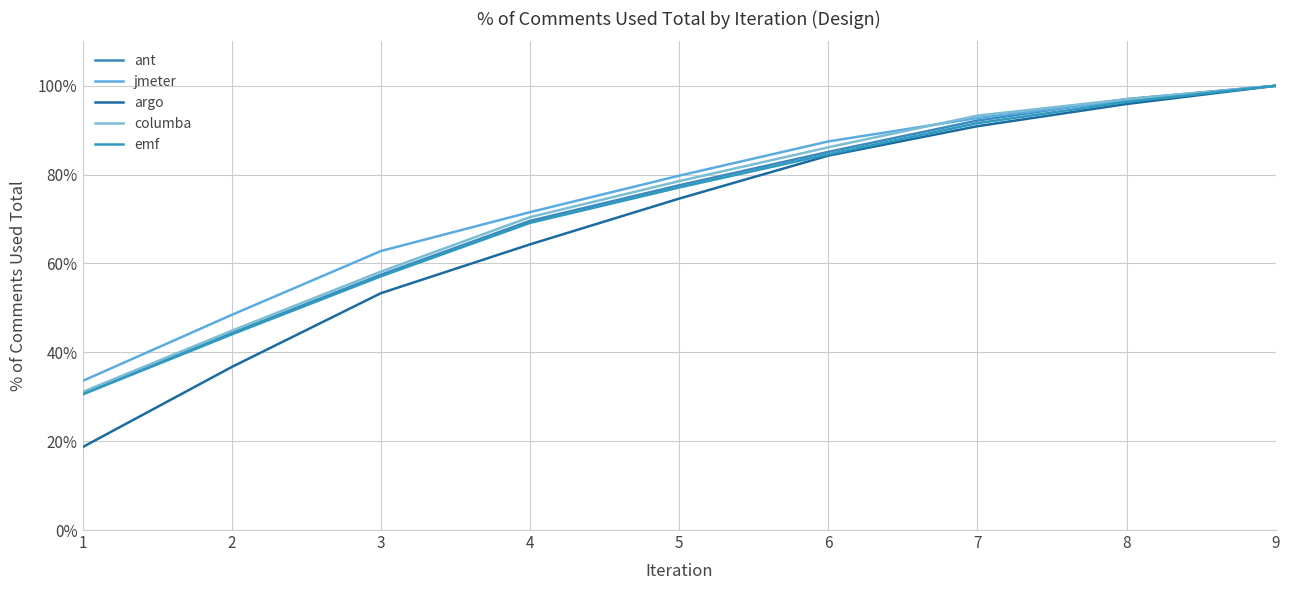

What is the maximum value shown in the chart?

100.0